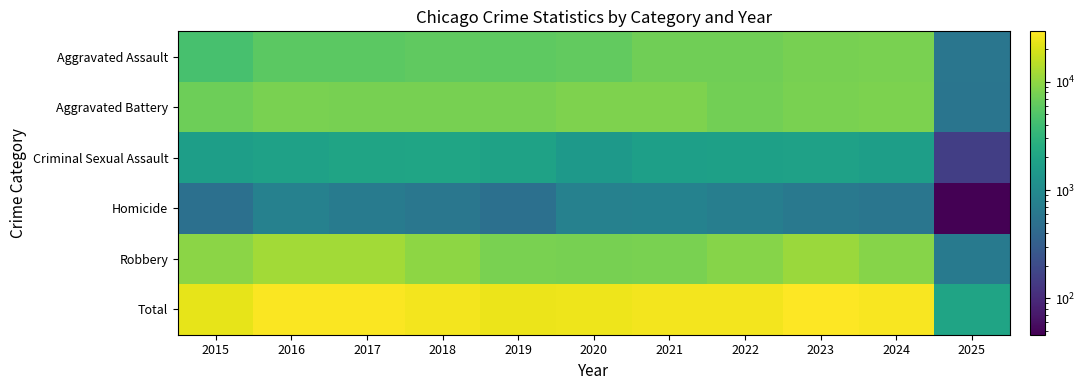

Count the number of data series in this chart.

6